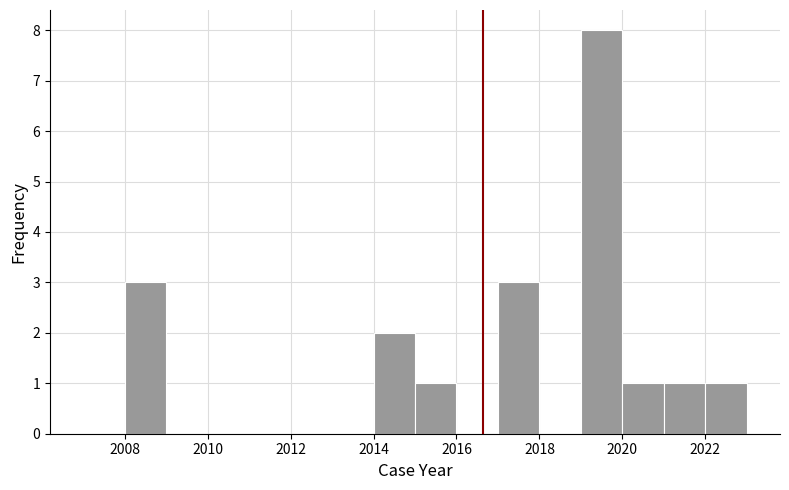

Reading left to right, transcribe this chart: for each bar, give the range it covers on the x-axis and its height. The values are not printed on the chart, so give them approximately, as read against the axis.

2007 to 2008: 0
2008 to 2009: 3
2009 to 2010: 0
2010 to 2011: 0
2011 to 2012: 0
2012 to 2013: 0
2013 to 2014: 0
2014 to 2015: 2
2015 to 2016: 1
2016 to 2017: 0
2017 to 2018: 3
2018 to 2019: 0
2019 to 2020: 8
2020 to 2021: 1
2021 to 2022: 1
2022 to 2023: 1